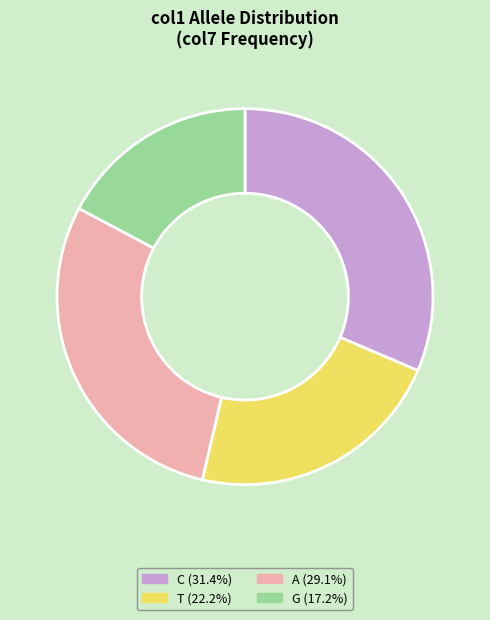

Does G (17.2%) represent more than half of the total?

No